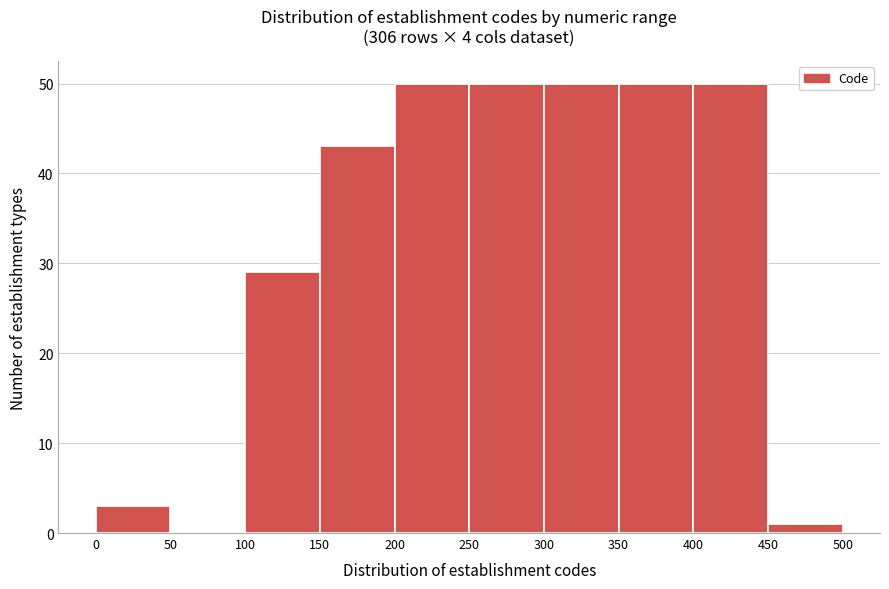

Reading left to right, list every bar in this chart as the range it spans on the x-axis followed by its height. The values are not printed on the chart, so give them approximately, as read against the axis.

0 to 50: 3
50 to 100: 0
100 to 150: 29
150 to 200: 43
200 to 250: 50
250 to 300: 50
300 to 350: 50
350 to 400: 50
400 to 450: 50
450 to 500: 1